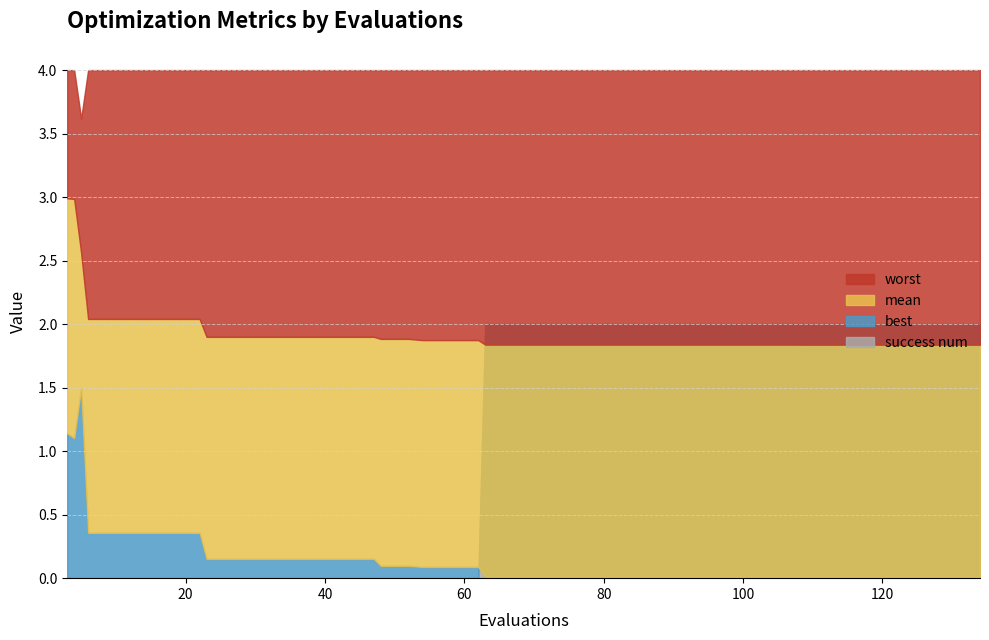

How many interior local peaks does the best series have?

1